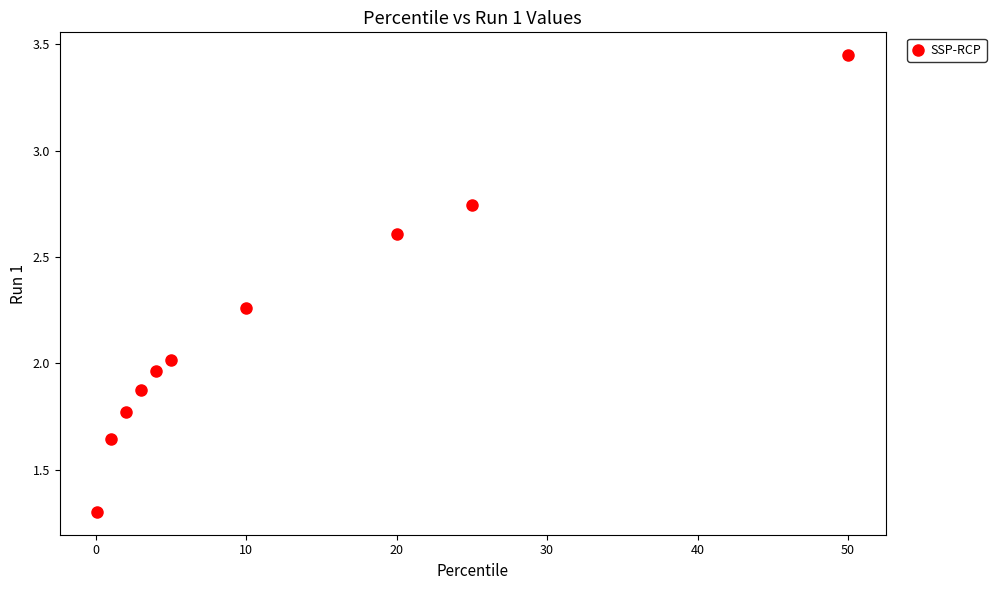

What is the range of Y values (max minus min)?

2.1